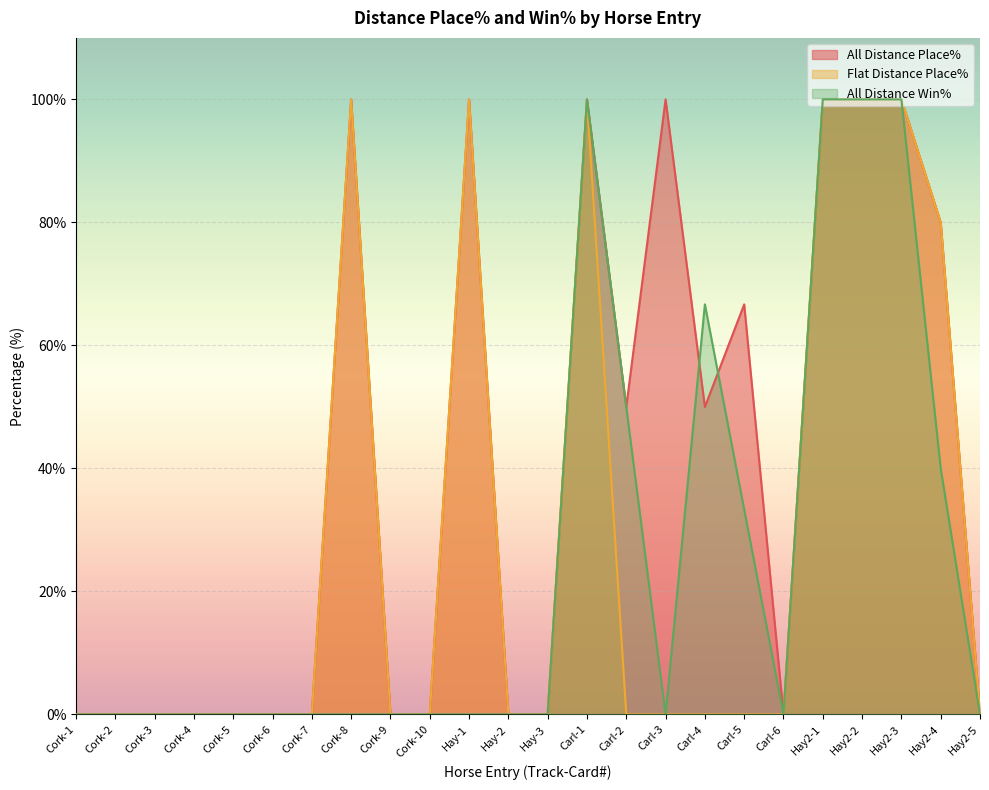

What is the sum of the All Distance Win% values at Carl-1 and Cork-8?

100.0